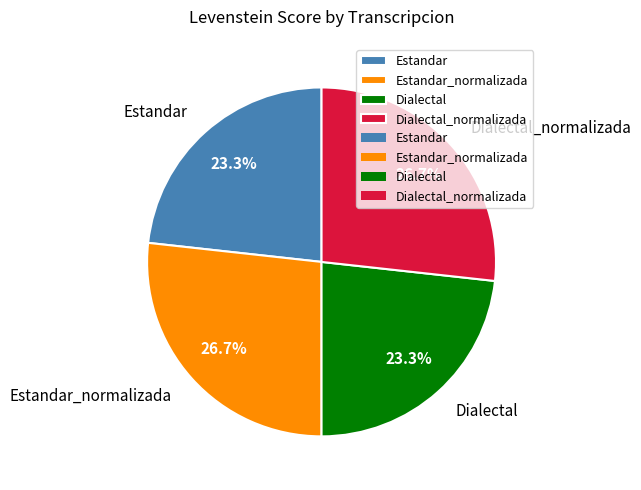

Is Estandar_normalizada the majority of the pie?

No